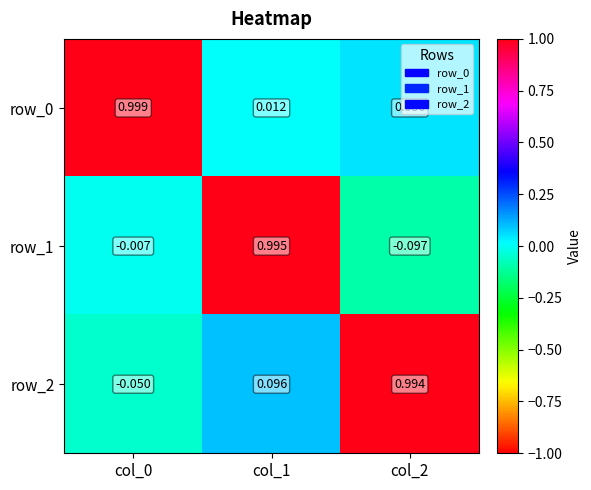

What is the highest value of the row_2 series?

1.0